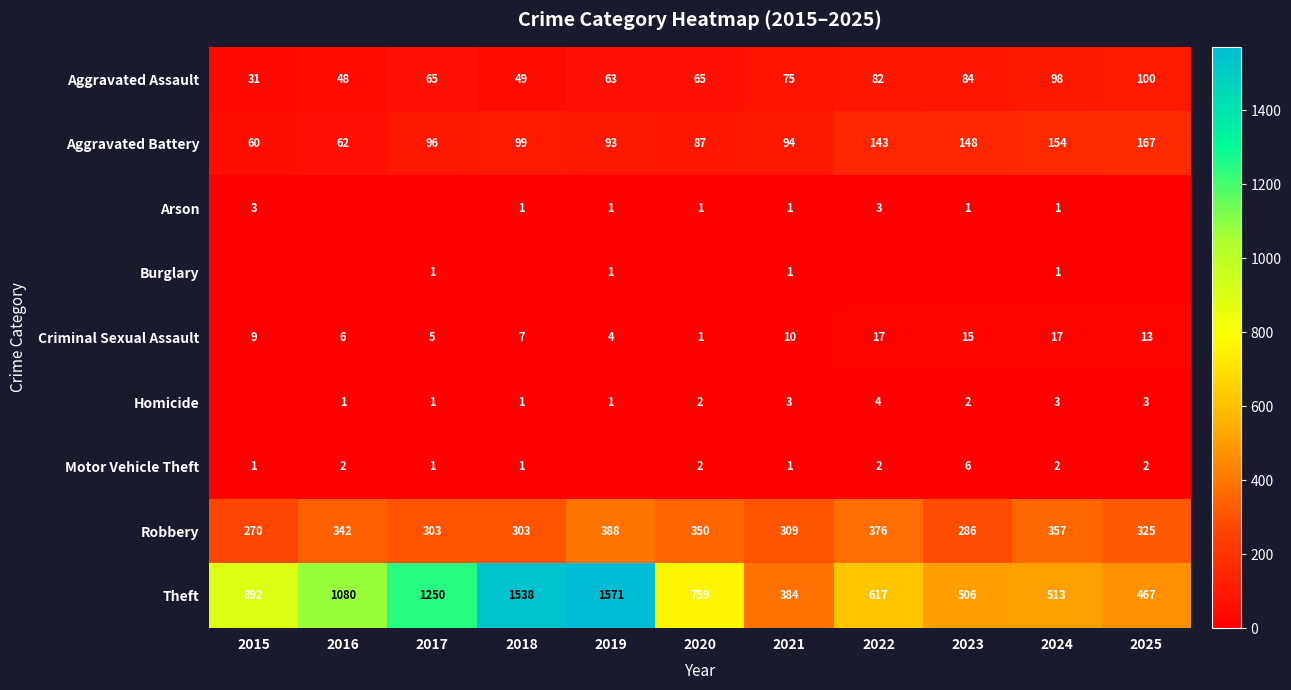

What is the difference between the highest and lowest values at 2021?

383